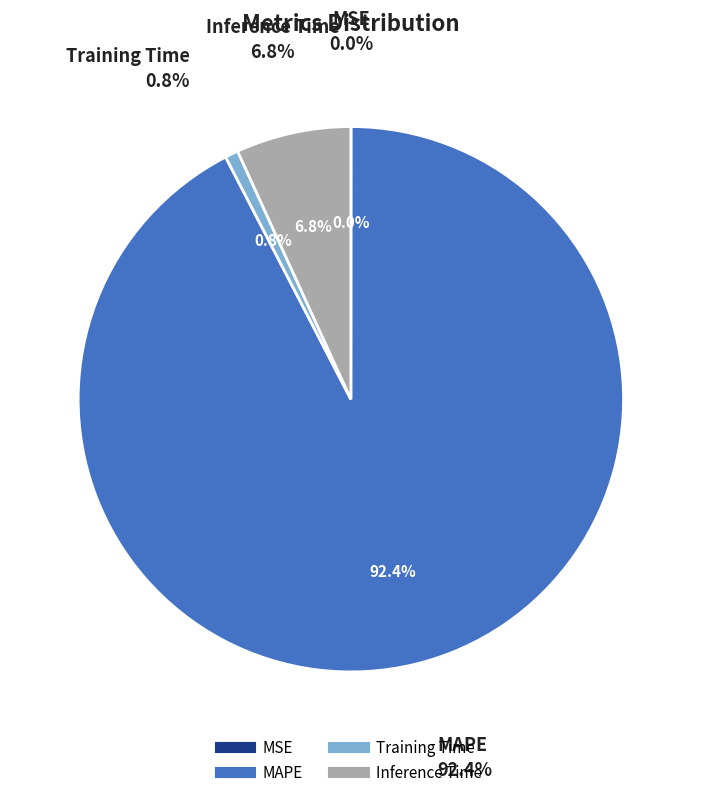

To the nearest percent, what is the average slice percentage?

25%